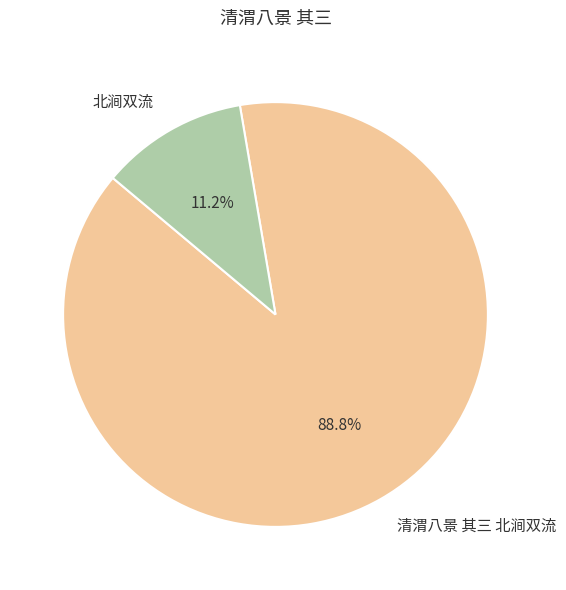

To the nearest percent, what is the combined percentage of 清渭八景 其三 北涧双流 and 北涧双流?

100%